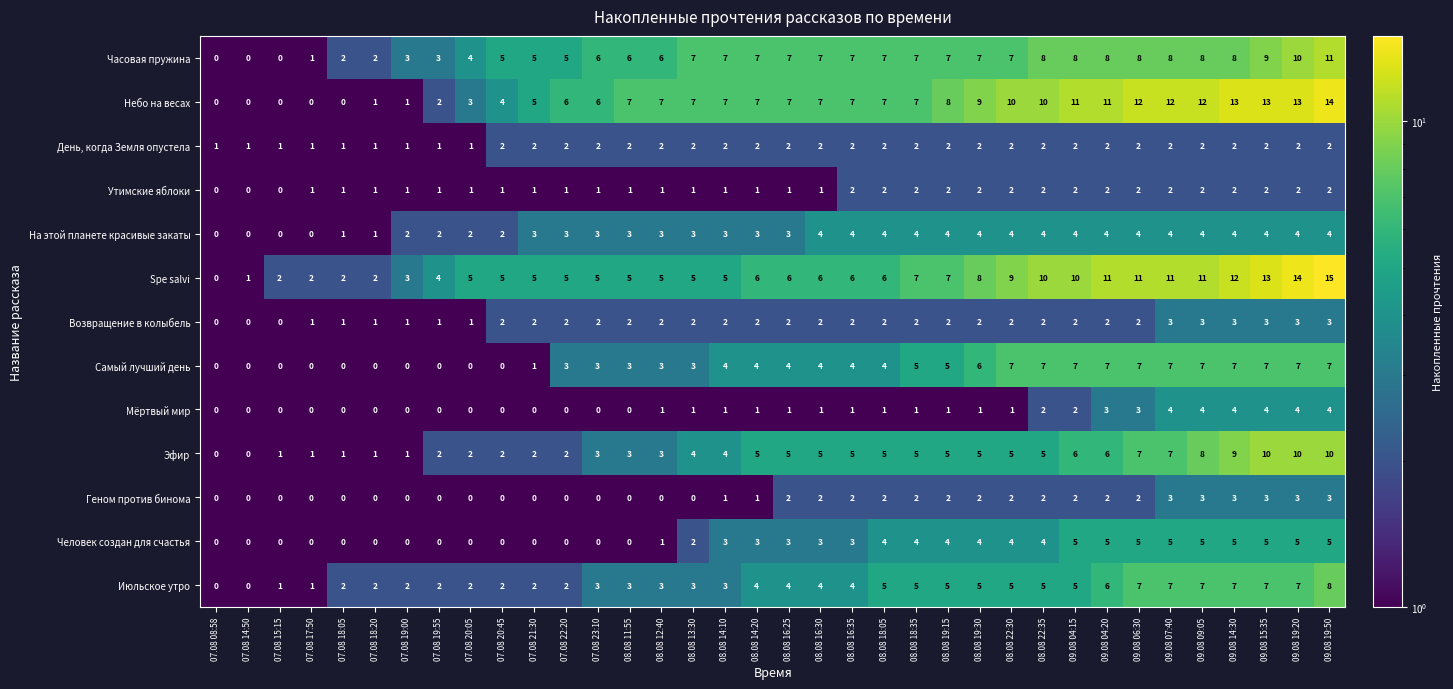

Is it true that Самый лучший день equals 12 at 09.08 04:20?

False